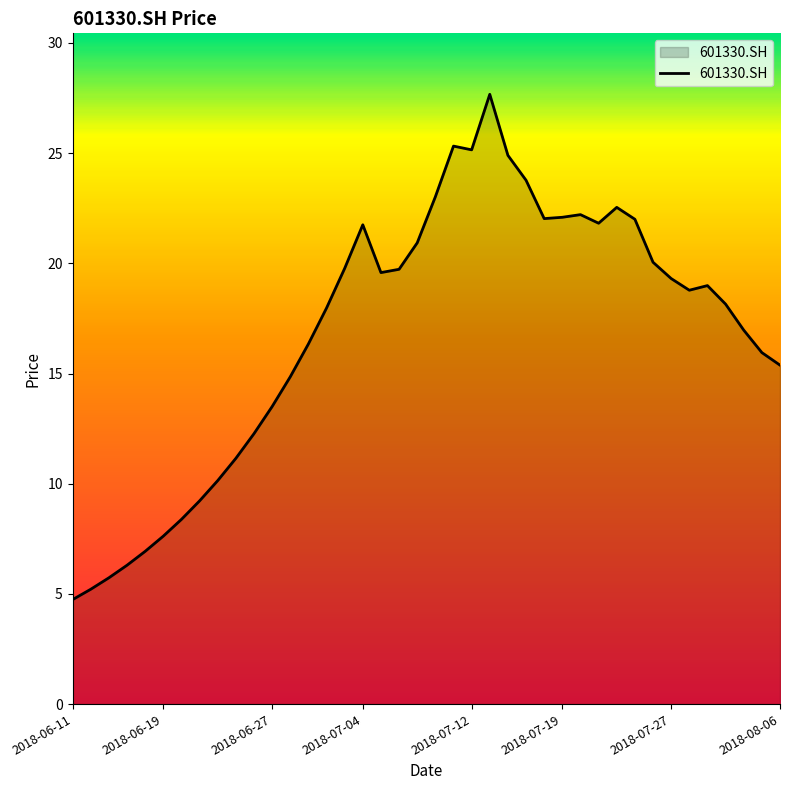

What is the greatest value displayed?

27.7